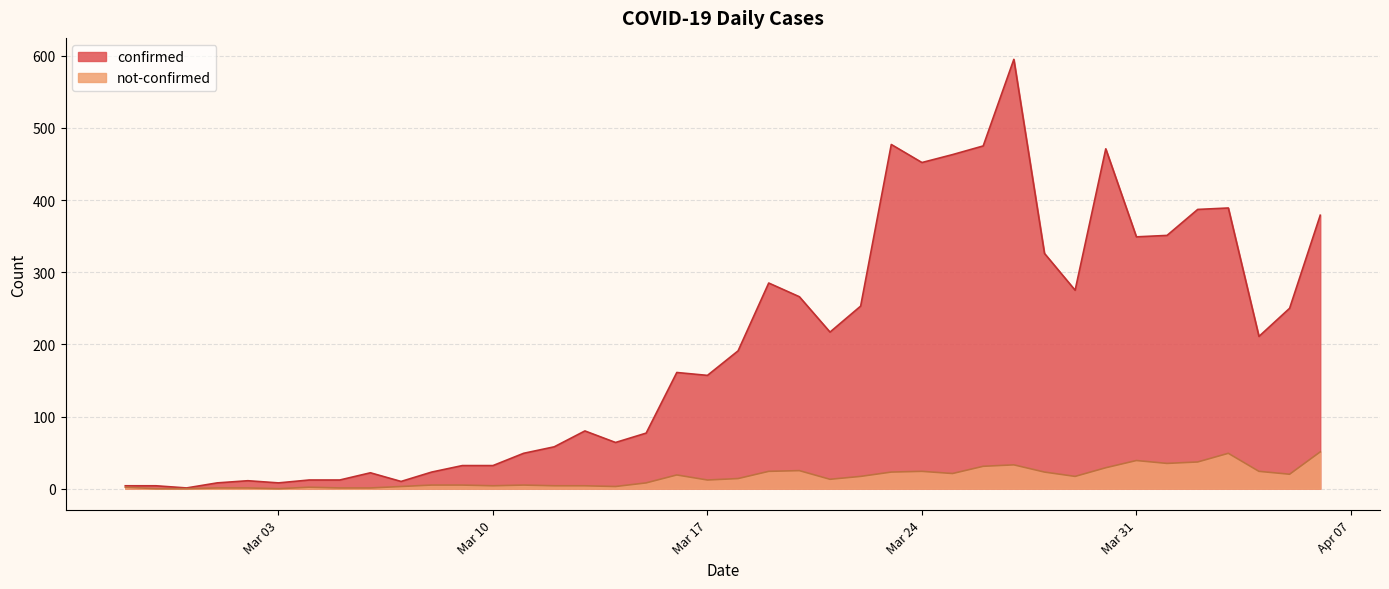

Rank the series at 2020-03-27 from highest to lowest value.

confirmed, not-confirmed